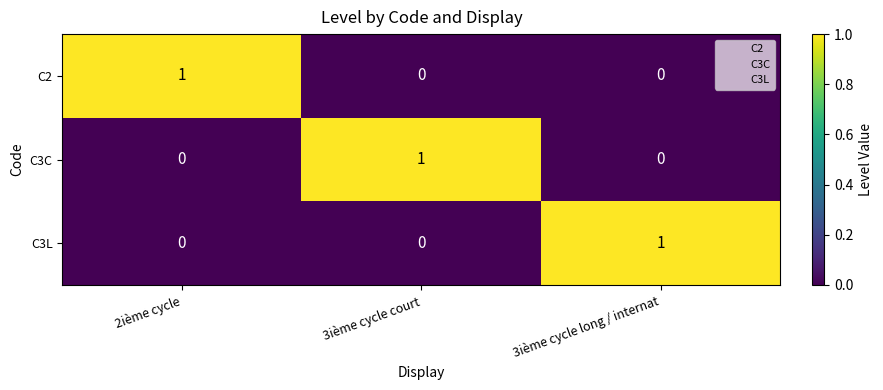

What is the difference between the highest and lowest values at 2ième cycle?

1